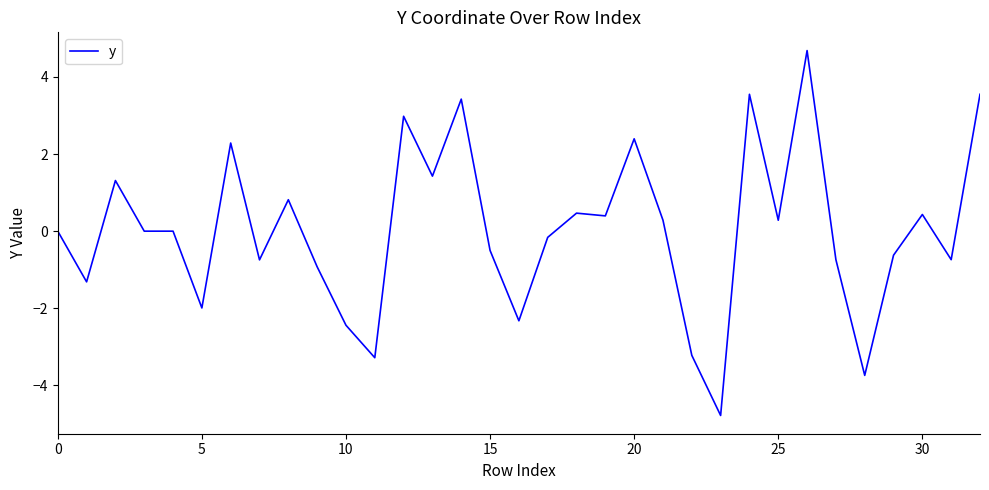

What is the smallest value displayed?

-4.8